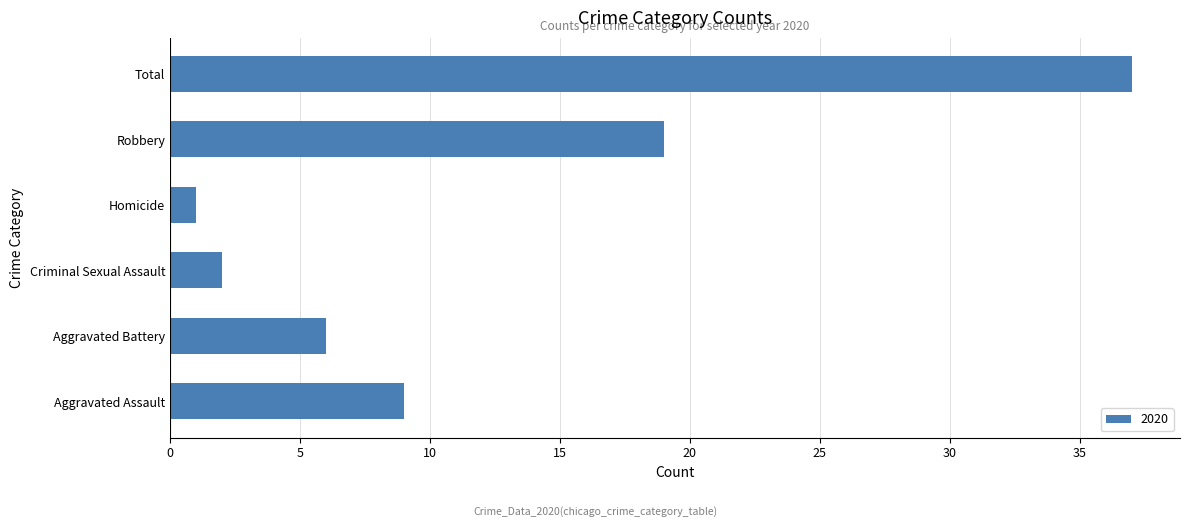

How many values are below 9?

3